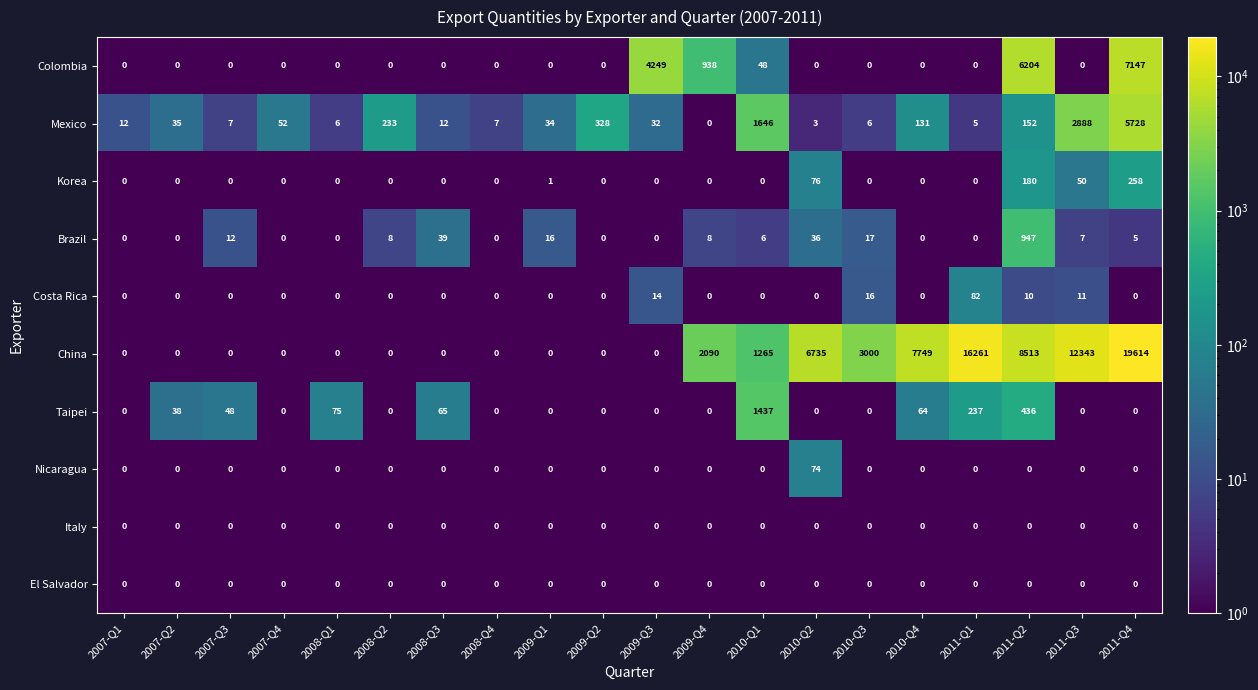

True or false: Mexico has a value of 1 at 2010-Q2.

False